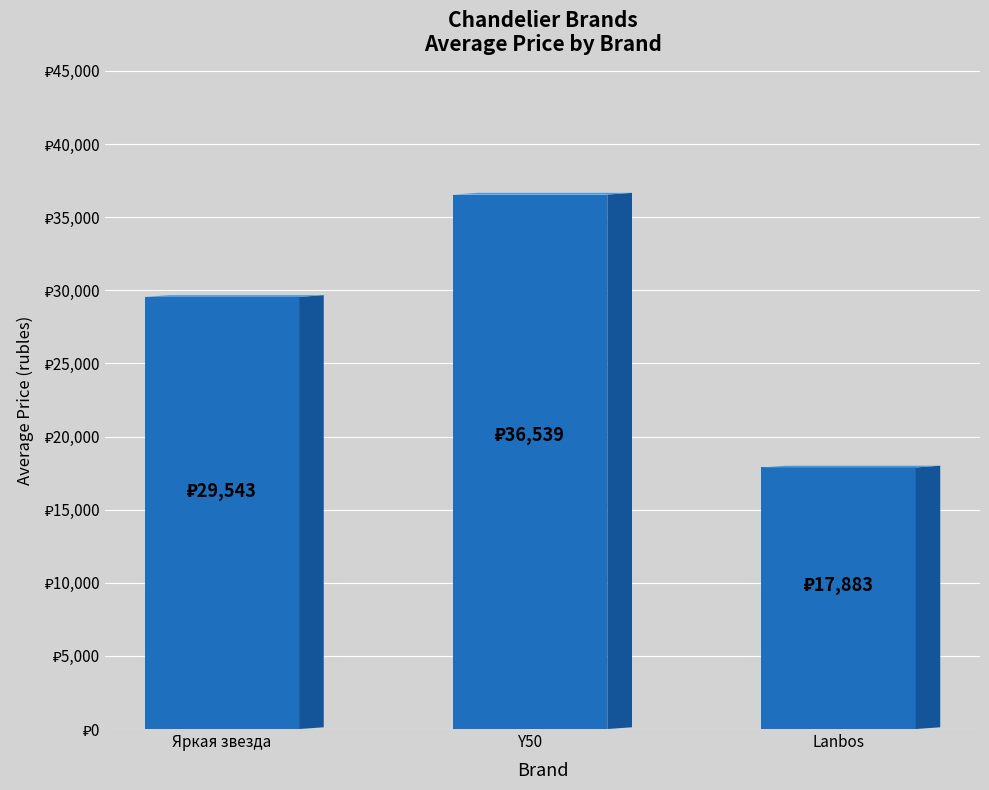

What position from the right is Яркая звезда?

3